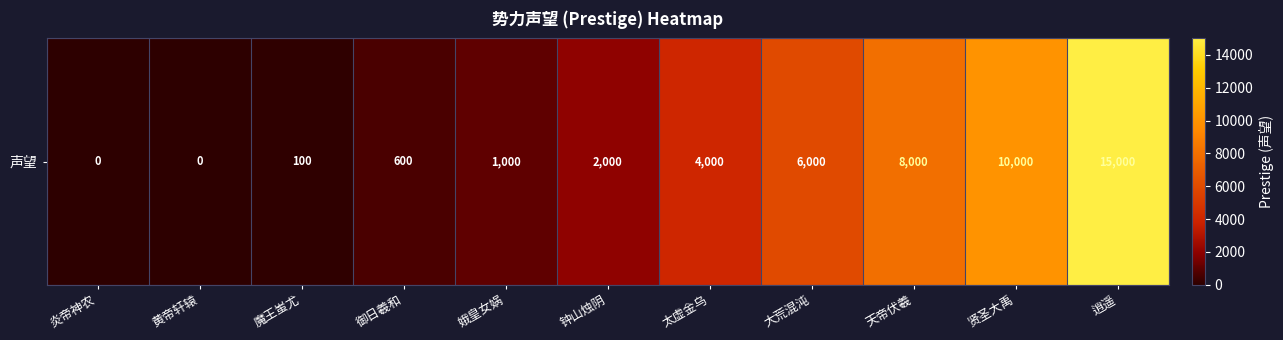

What is the ratio of the value at 天帝伏羲 to the value at 太虚金乌?

2.0